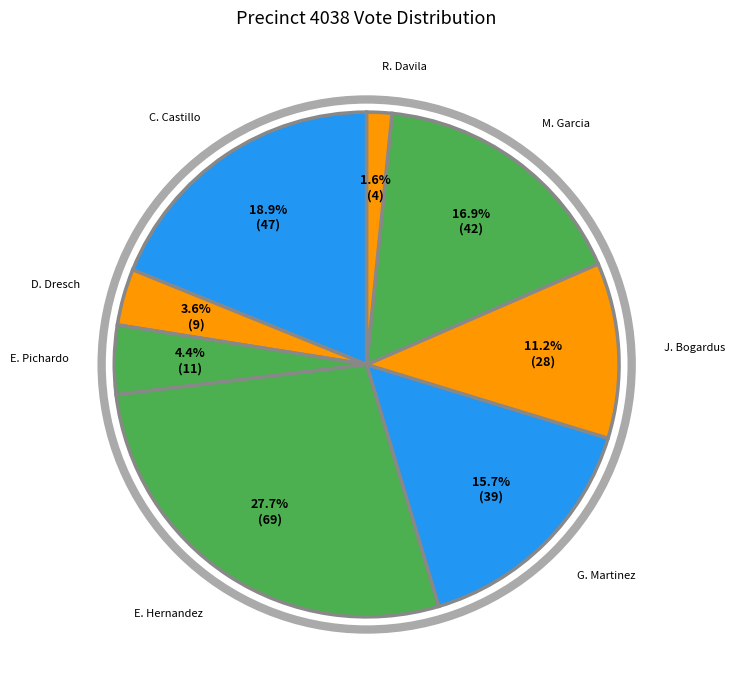

How many segments does this pie chart have?

8